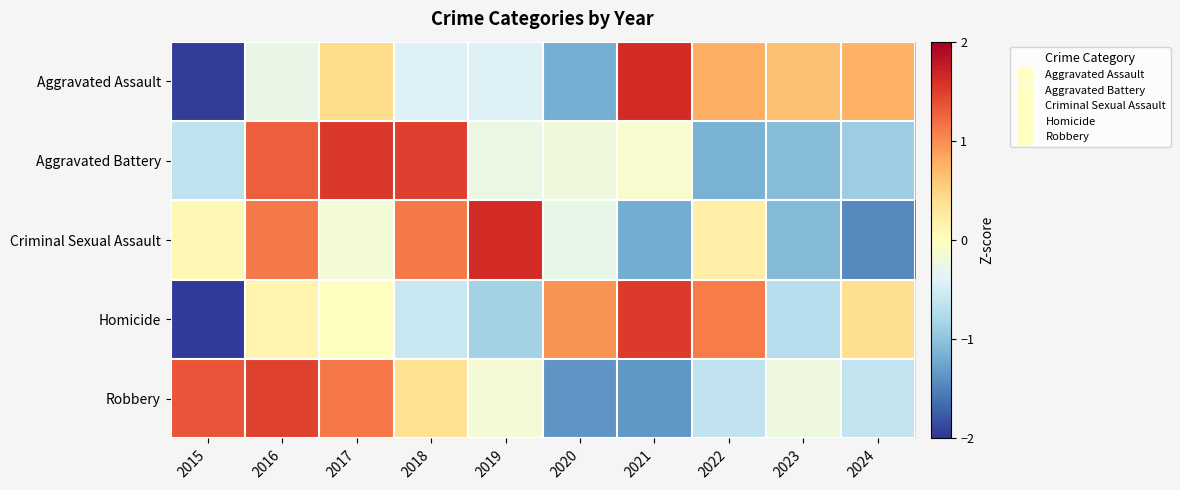

Rank the series by their maximum value, from lowest to highest.

Robbery, Homicide, Aggravated Battery, Aggravated Assault, Criminal Sexual Assault